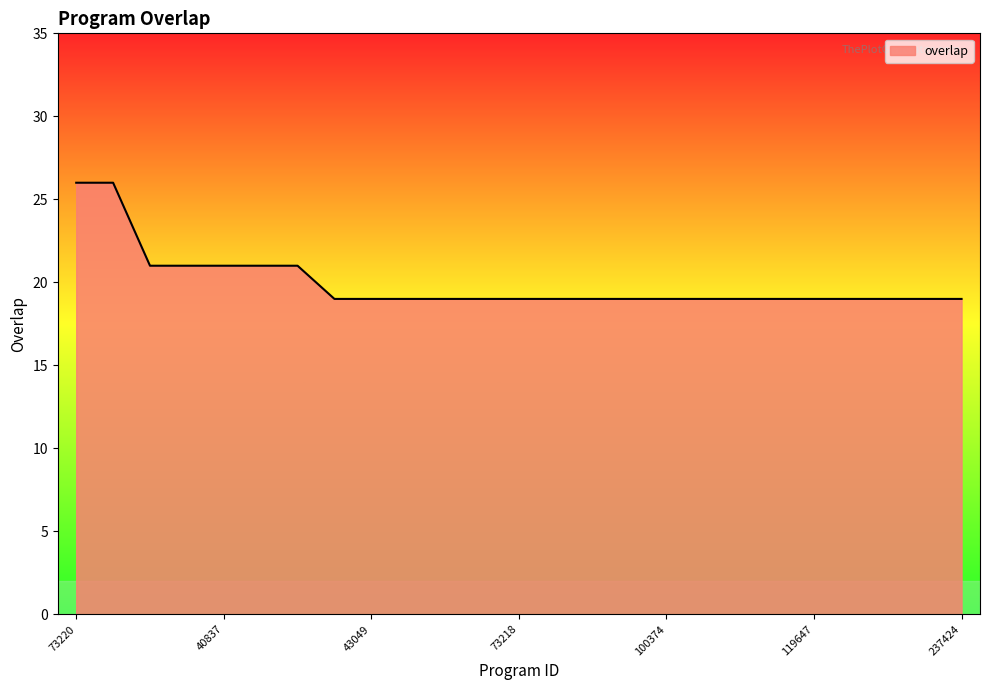

What is the greatest value displayed?

26